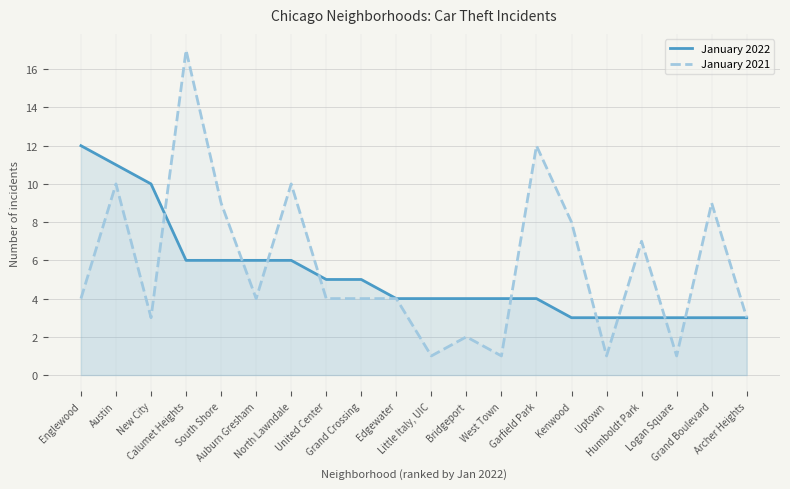

Where is the first local maximum for January 2021?

Austin